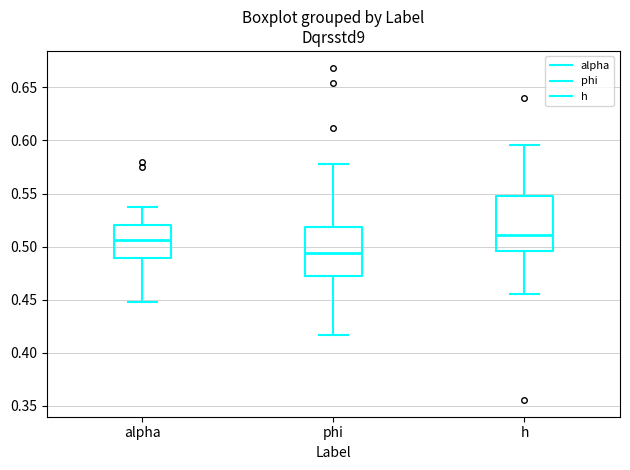

Where does the median line of the box for phi sit on the y-axis? The values are not printed on the chart, so give them approximately, as read against the axis.

0.495